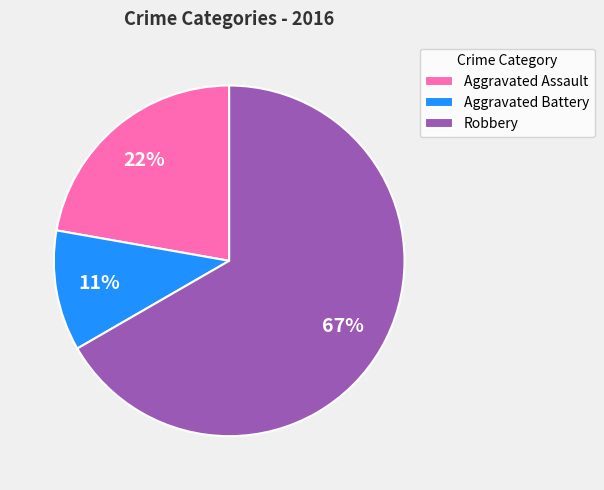

Do Aggravated Battery and Aggravated Assault together represent more than half of the pie?

No